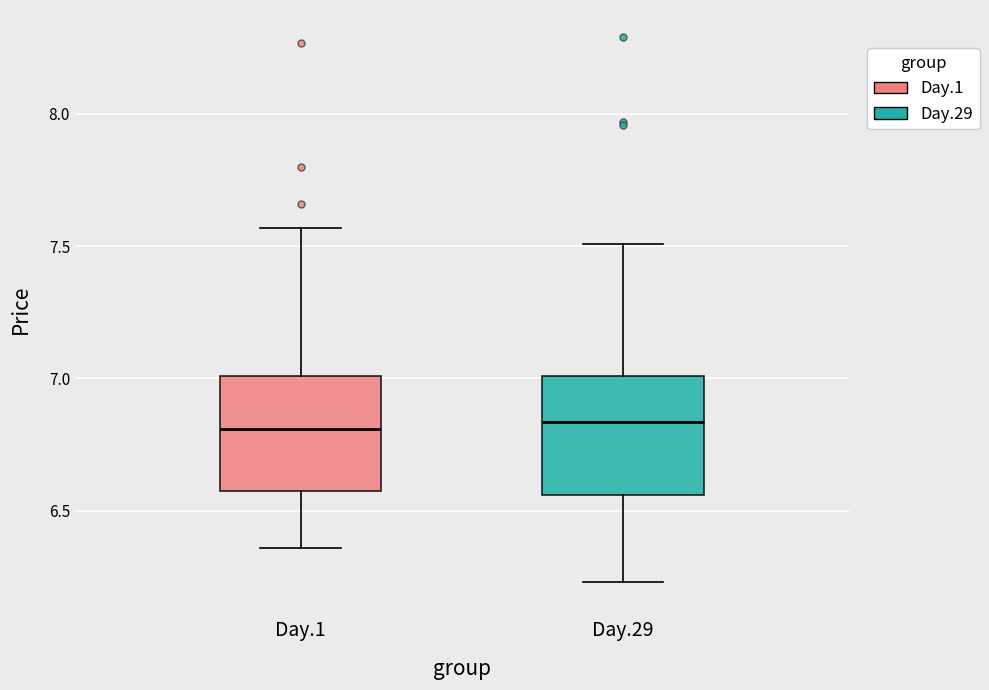

Where does the median line of the box for Day.1 sit on the y-axis? The values are not printed on the chart, so give them approximately, as read against the axis.

6.80